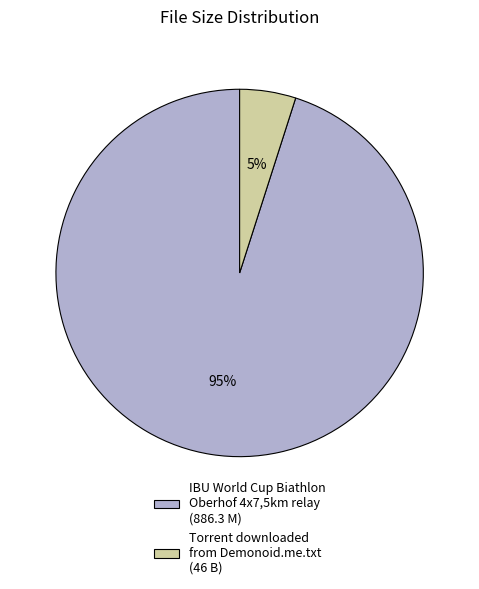

Combined, do IBU World Cup Biathlon Oberhof 4x7,5km relay (886.3 M) and Torrent downloaded from Demonoid.me.txt (46 B) account for over 50%?

Yes